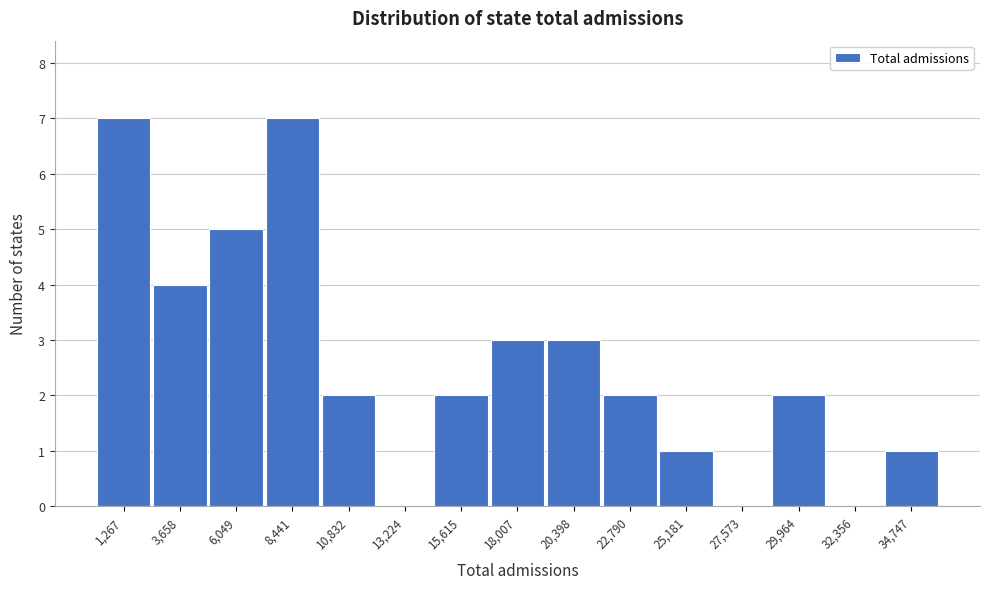

Reading right to left, extract all data points from this chart.

34,747=1	32,356=0	29,964=2	27,573=0	25,181=1	22,790=2	20,398=3	18,007=3	15,615=2	13,224=0	10,832=2	8,441=7	6,049=5	3,658=4	1,267=7